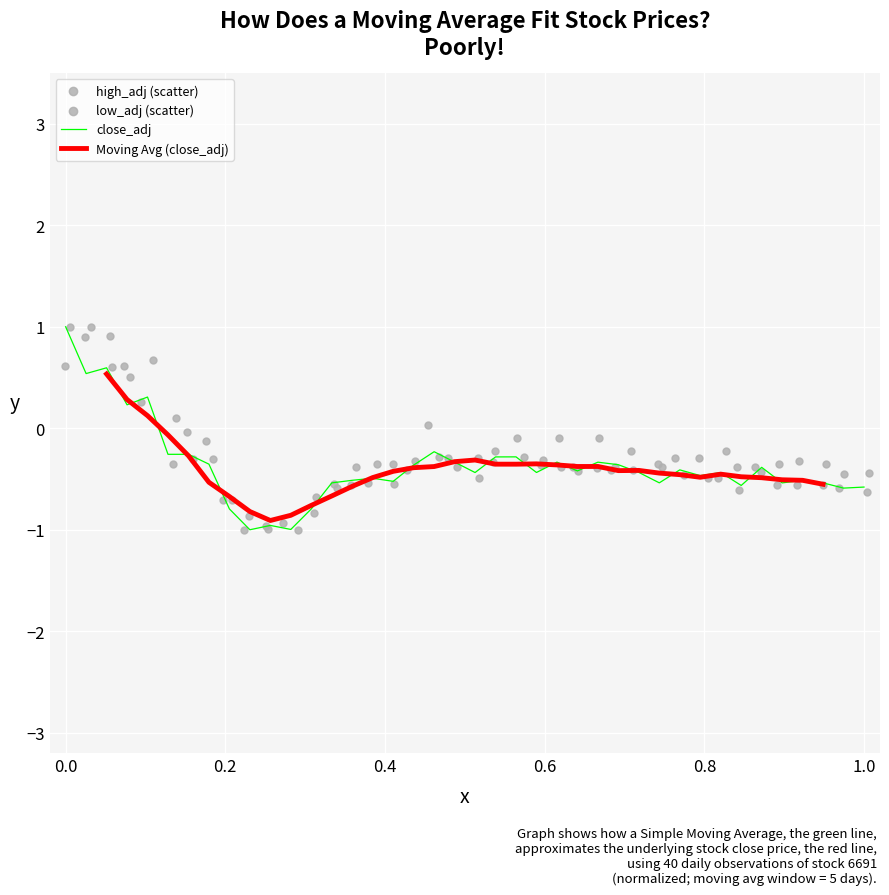

At how many categories does at least one series exceed 0?

7